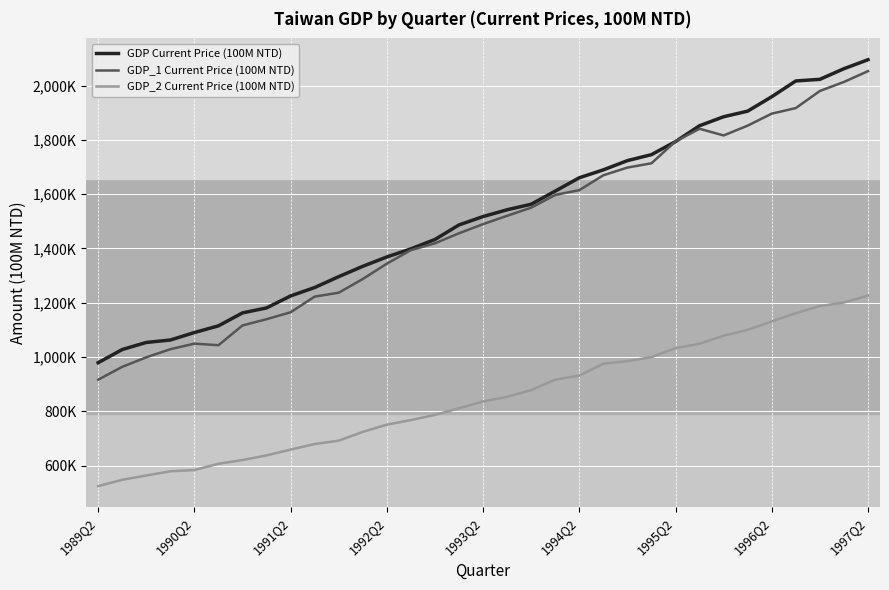

True or false: GDP_1 Current Price (100M NTD) and GDP_2 Current Price (100M NTD) cross at least once.

False